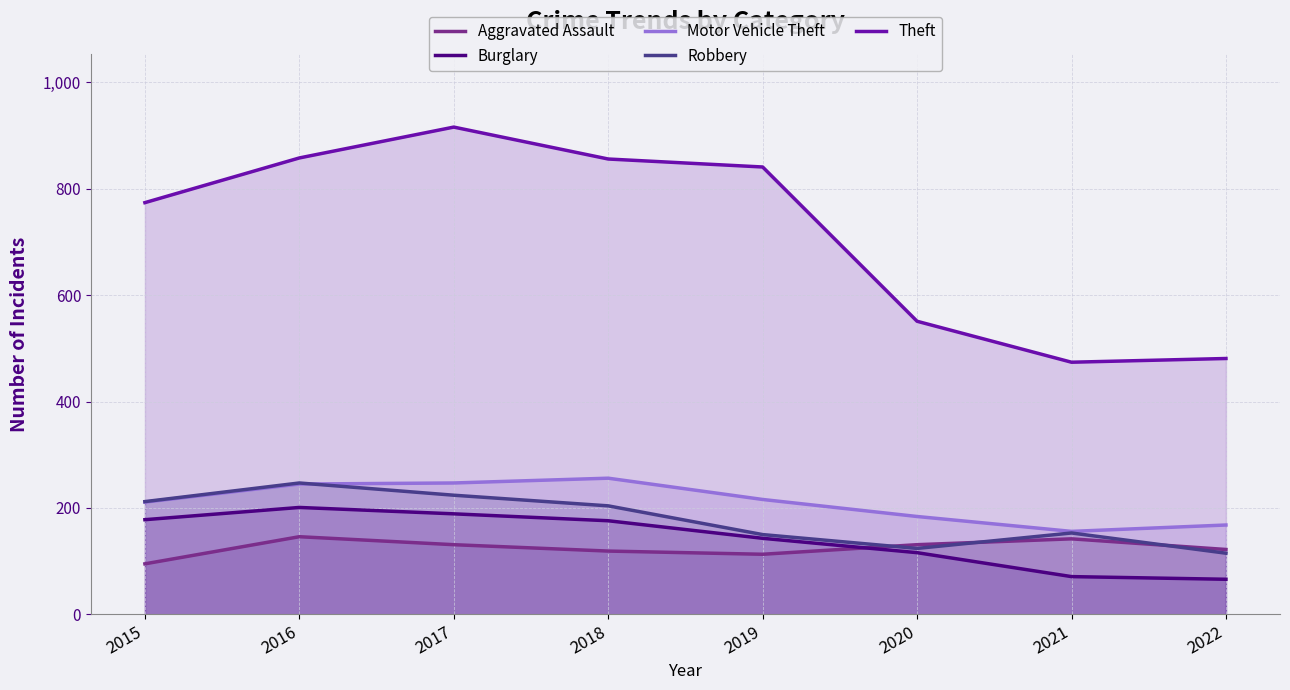

What is the approximate value of Theft at 2020, to the nearest 10?

550